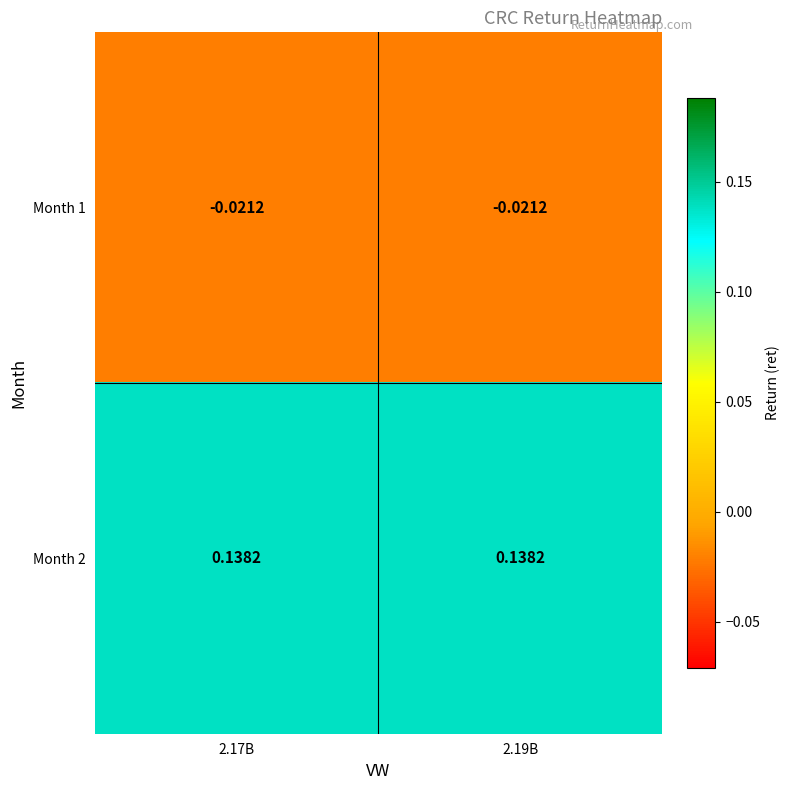

Is the value of Month 2 at 2.19B greater than the value of Month 1 at 2.17B?

Yes